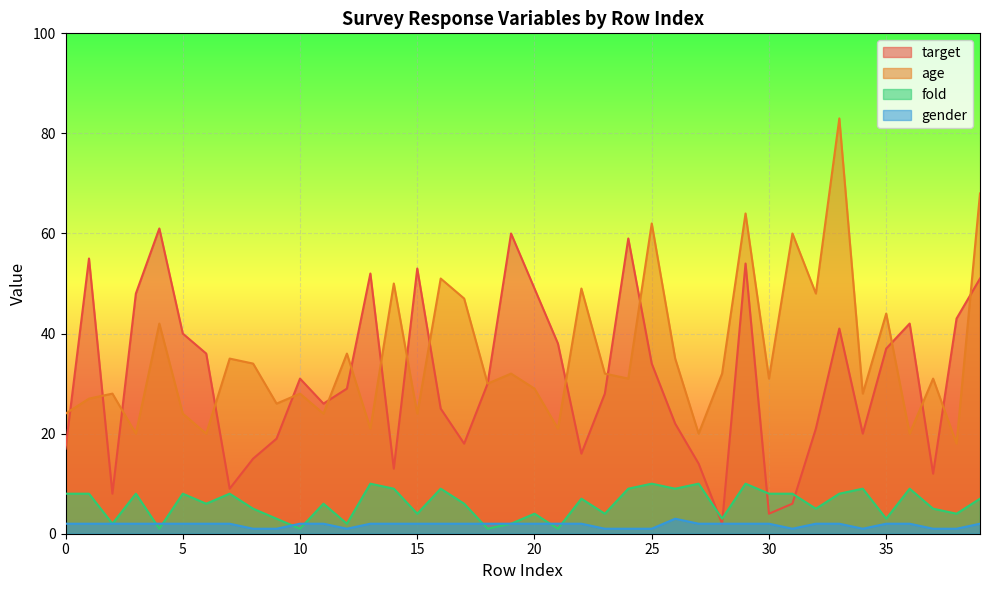

Rank the series by their maximum value, from highest to lowest.

age, target, fold, gender